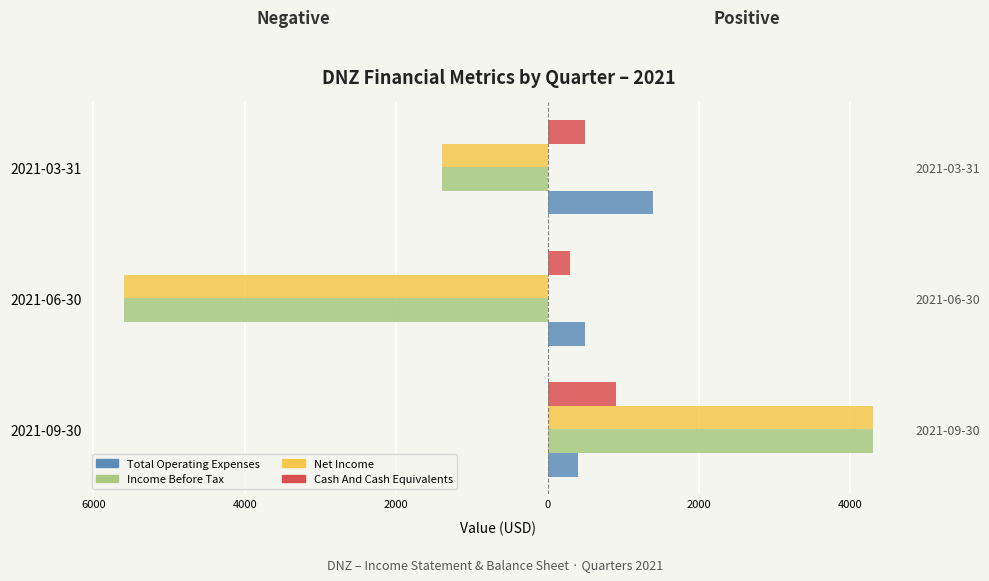

What is the lowest value of the Income Before Tax series?

-5600.0